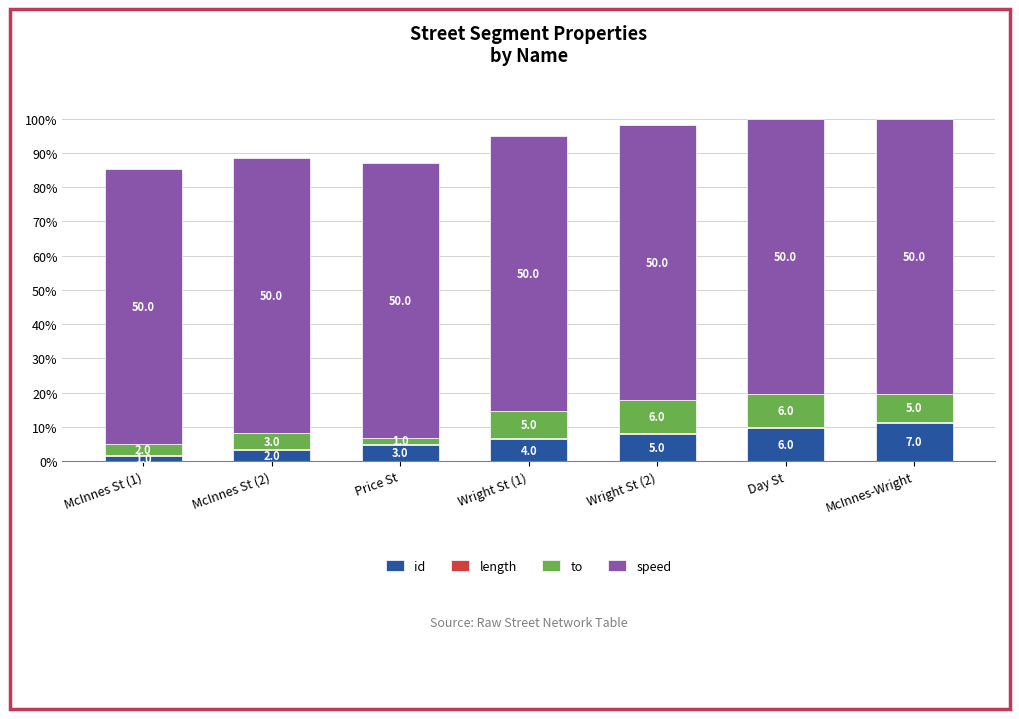

List the labels in order of length value, largest first.

Day St, Price St, McInnes-Wright, Wright St (2), McInnes St (2), Wright St (1), McInnes St (1)